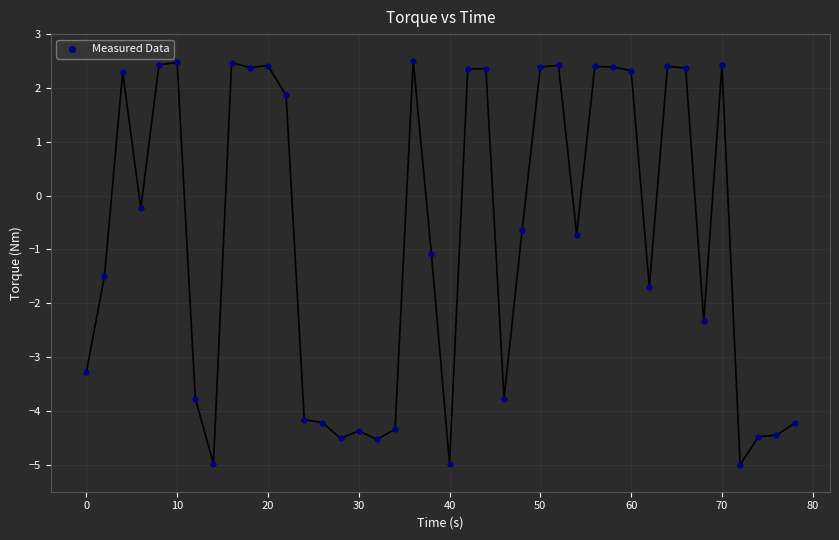

What is the range of Y values (max minus min)?

7.5